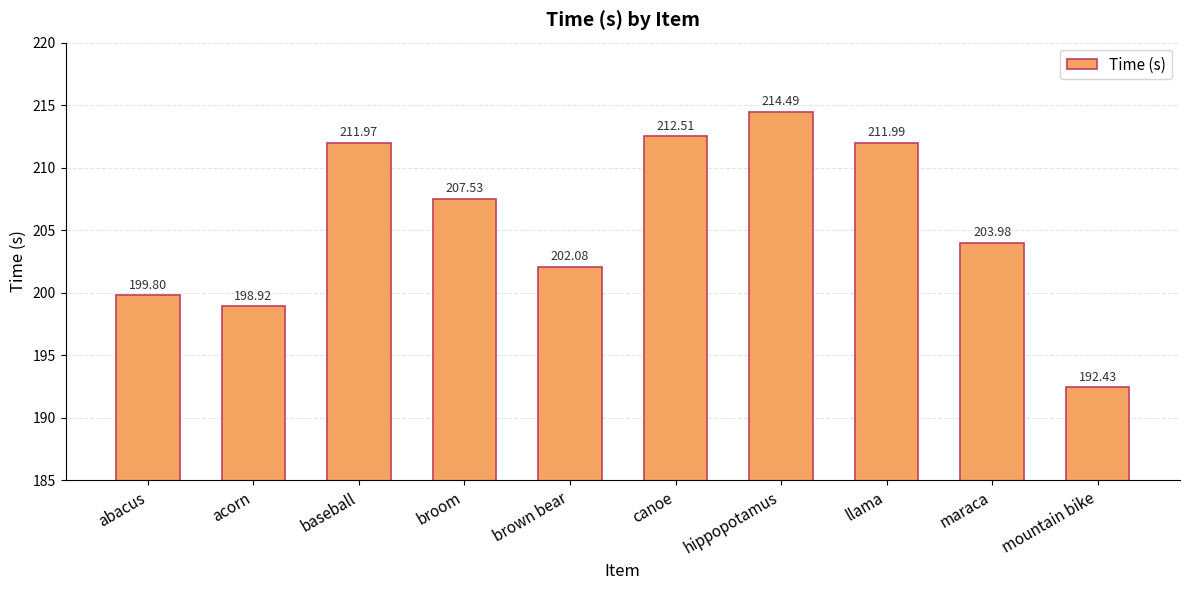

What is the average value?

205.6